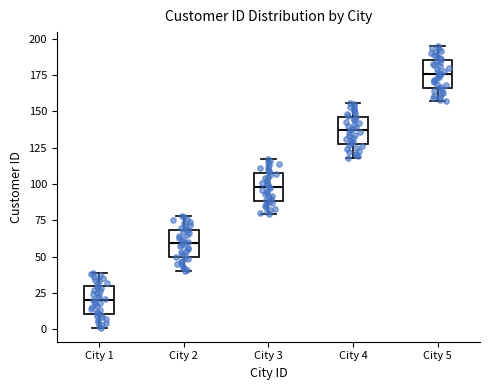

Reading left to right, read every box against the y-axis: the position of its median line, the range the box covers, and the ends of its whiskers. The values are not printed on the chart, so give them approximately, as read against the axis.

City 1: median 20, box 10 to 30, whiskers 0 to 40
City 2: median 60, box 50 to 70, whiskers 40 to 80
City 3: median 100, box 90 to 110, whiskers 80 to 115
City 4: median 135, box 130 to 145, whiskers 120 to 155
City 5: median 175, box 165 to 185, whiskers 155 to 195